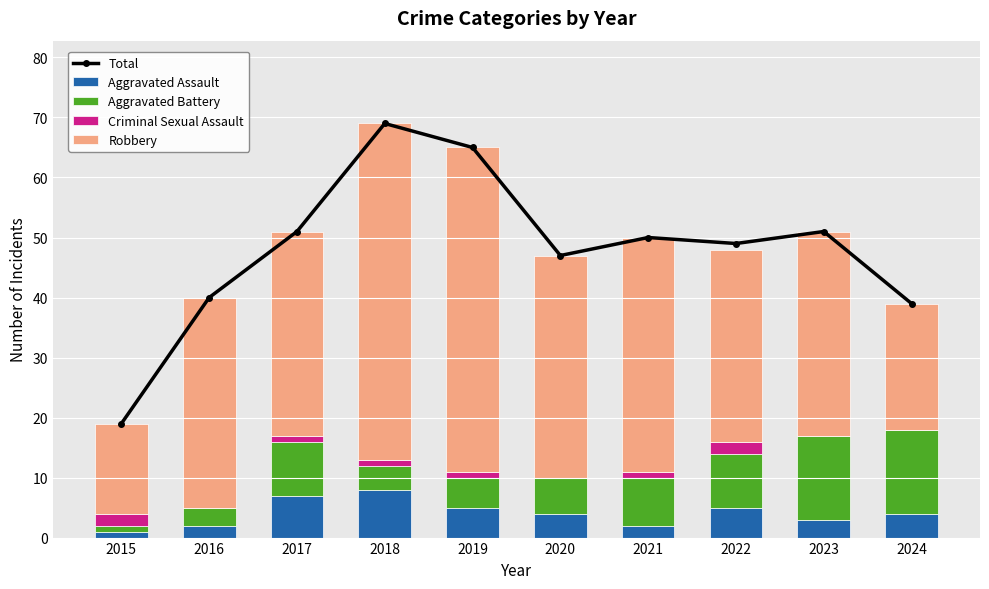

Which series has the largest total across all categories?

Total